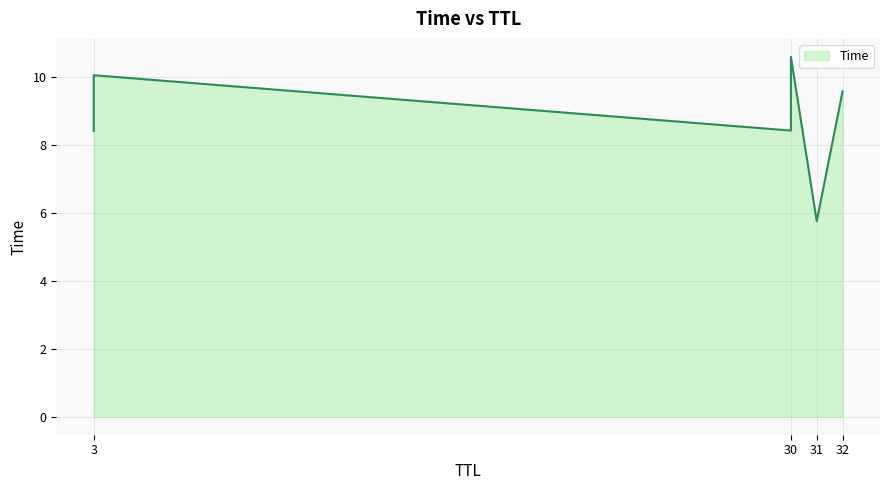

The chart shows a value of 10.0 at 3. True or false?

True